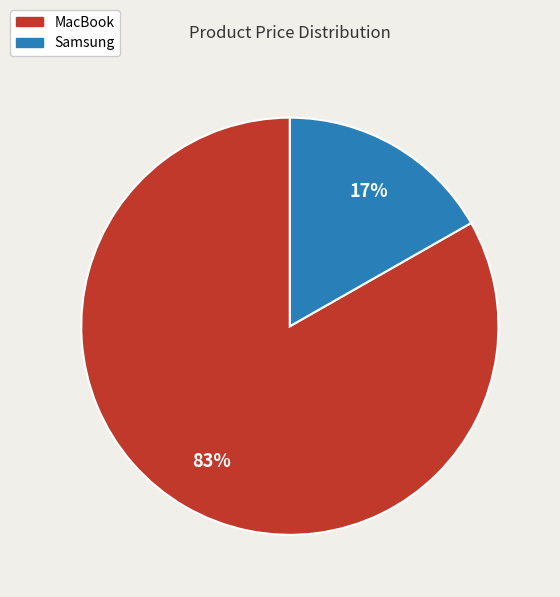

The Samsung slice represents 11% of the pie. True or false?

False